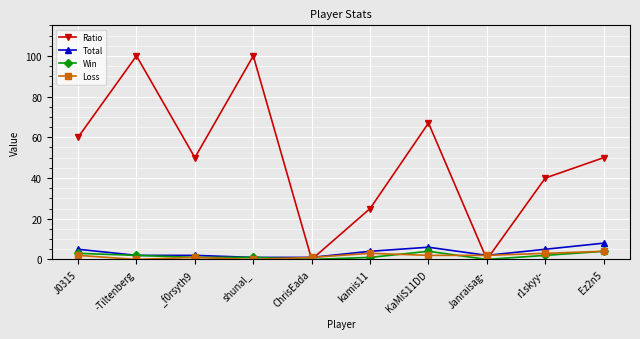

What is the difference between the Ratio values at ChrisEada and KaMiS11DD?

67